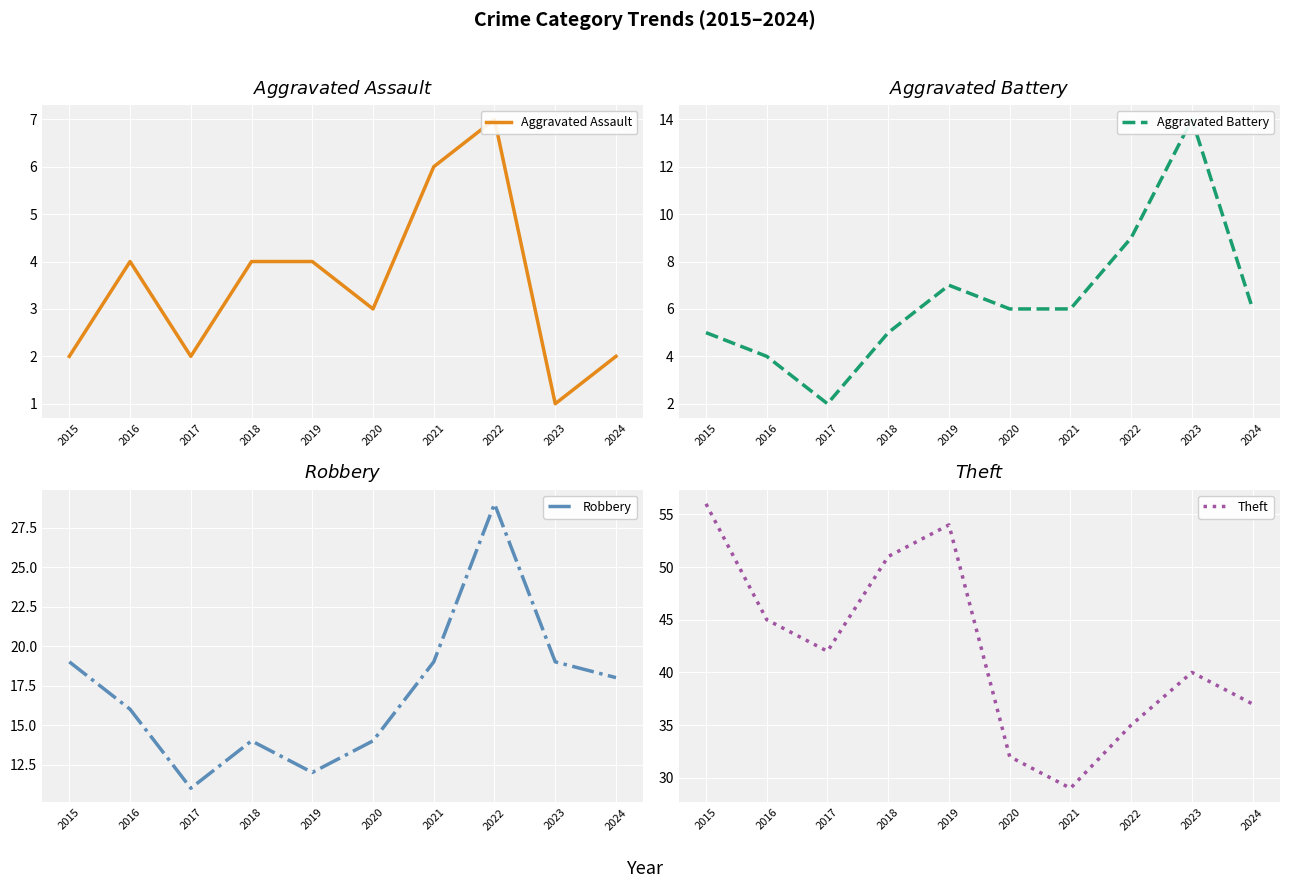

Reading right to left, what are all the values shown in this chart?

Aggravated Assault: 2	1	7	6	3	4	4	2	4	2
Aggravated Battery: 6	14	9	6	6	7	5	2	4	5
Robbery: 18	19	29	19	14	12	14	11	16	19
Theft: 37	40	35	29	32	54	51	42	45	56